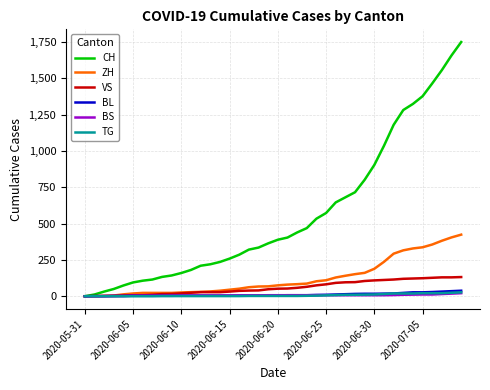

Which series has the widest spread of values?

CH